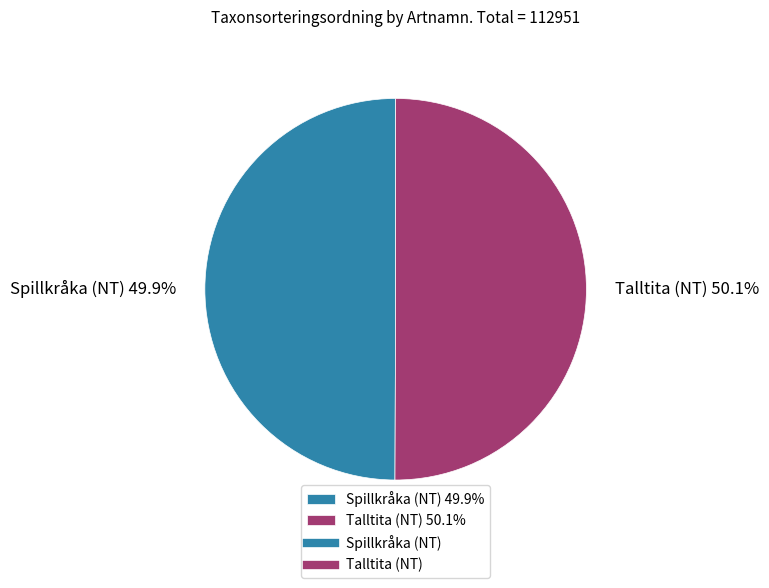

Is there any slice that represents more than half of the pie?

Yes